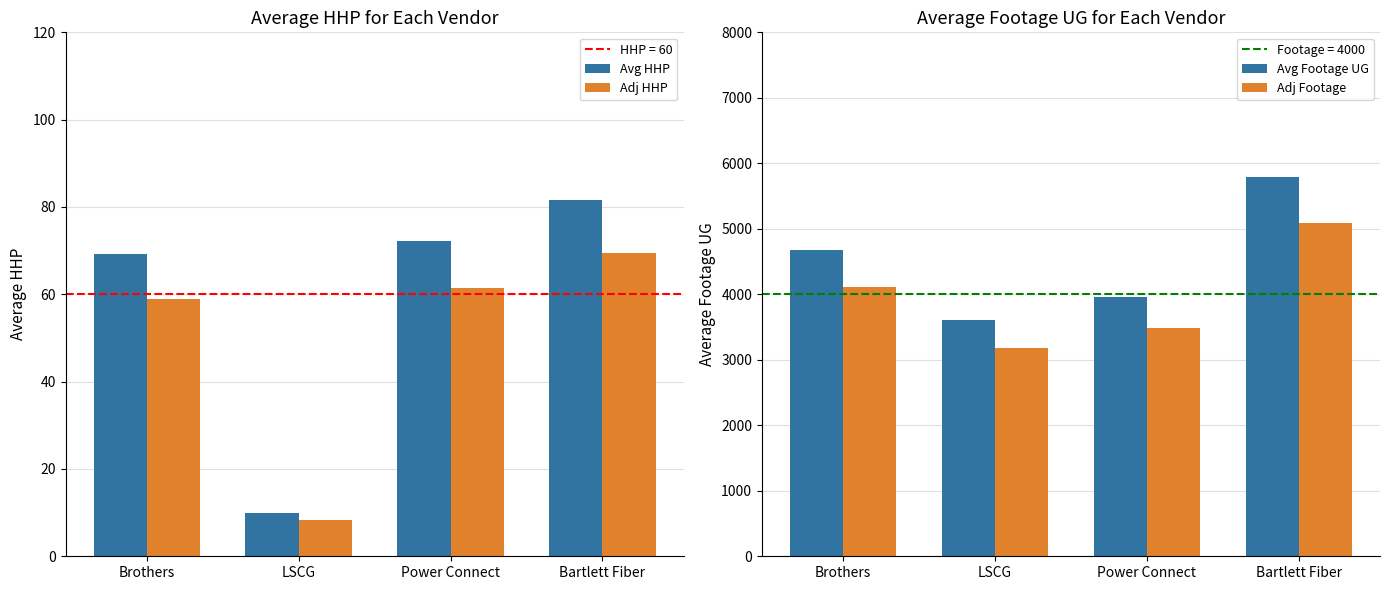

At Brothers, list the series in order from smallest to largest.

Adj HHP, Avg HHP, Adj Footage, Avg Footage UG